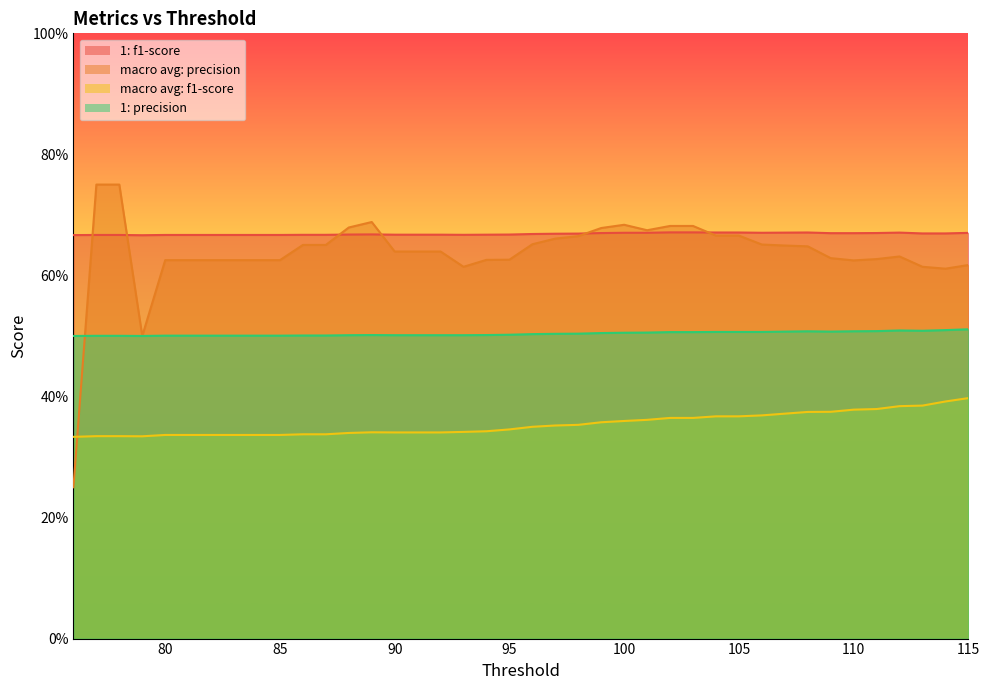

Which category has the lowest value in the 1: f1-score series?

79